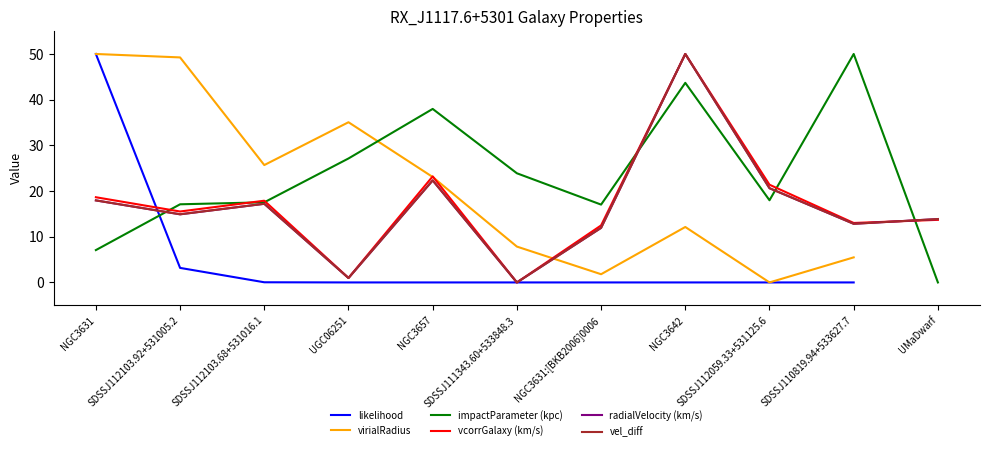

Between which two adjacent categories do likelihood and radialVelocity (km/s) first intersect?

NGC3631 and SDSSJ112103.92+531005.2